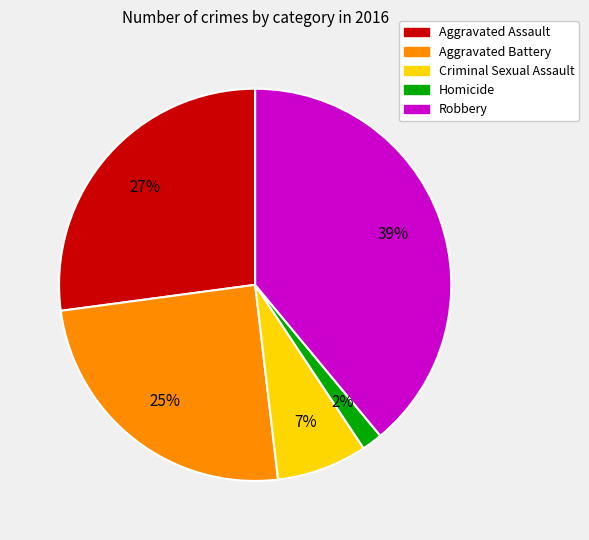

What is the ratio of the value at Criminal Sexual Assault to the value at Aggravated Assault?

0.3